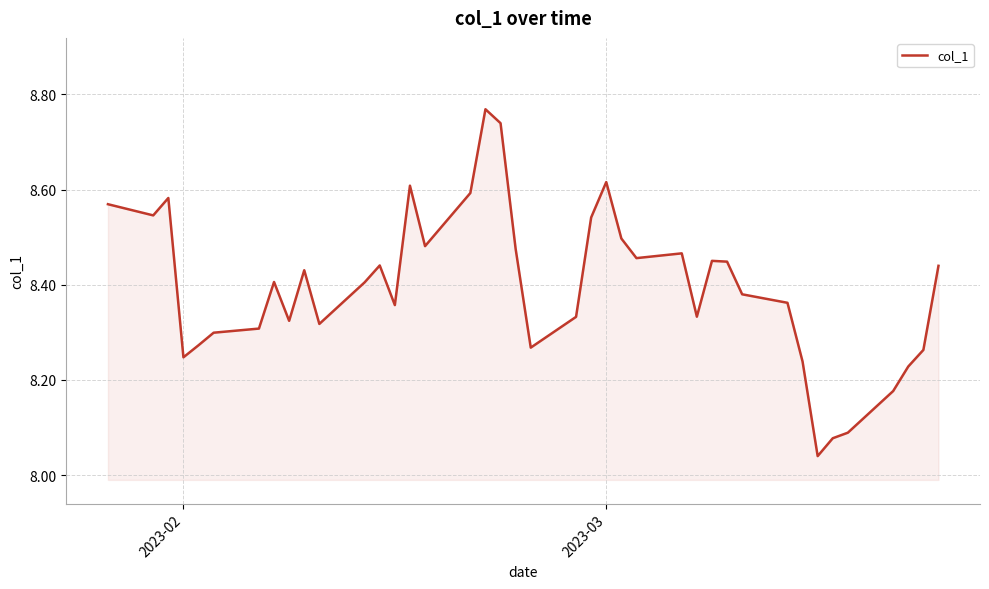

What is the difference between the maximum and minimum values?

0.7